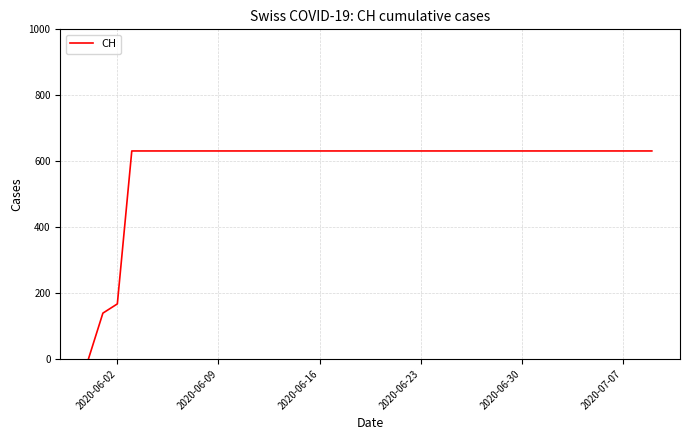

What is the difference between the maximum and minimum values?

631